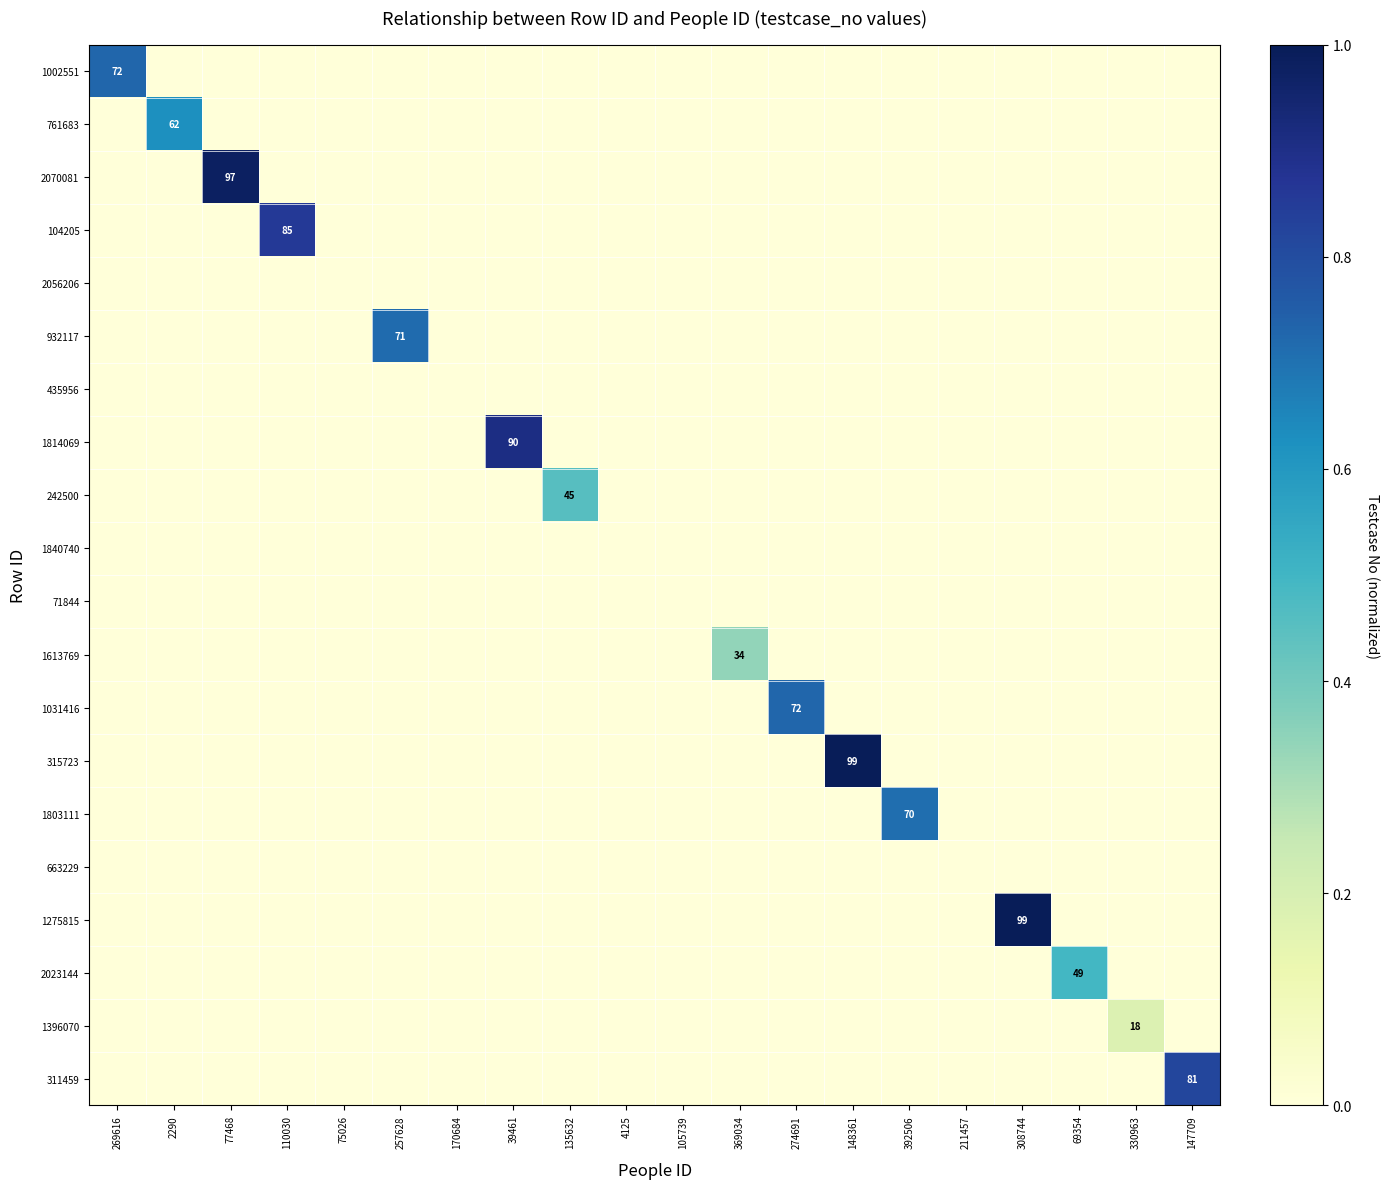

What is the total value across all series at 2290?

0.6